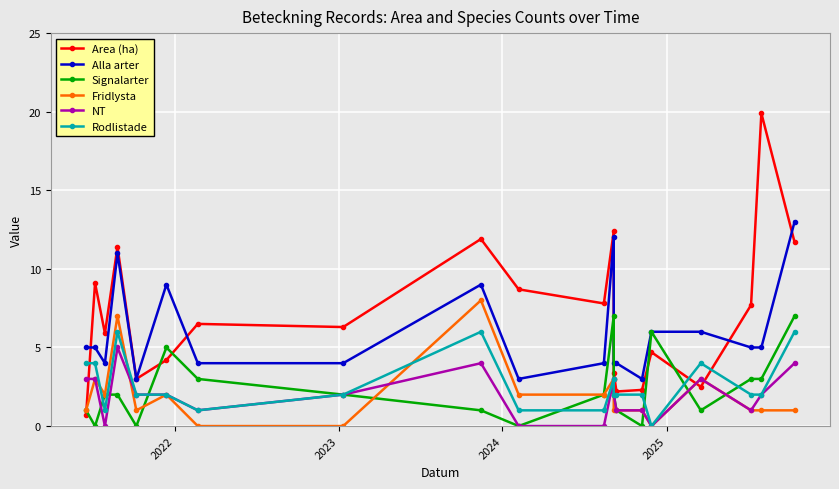

At which label does Area (ha) first exceed 6?

2022